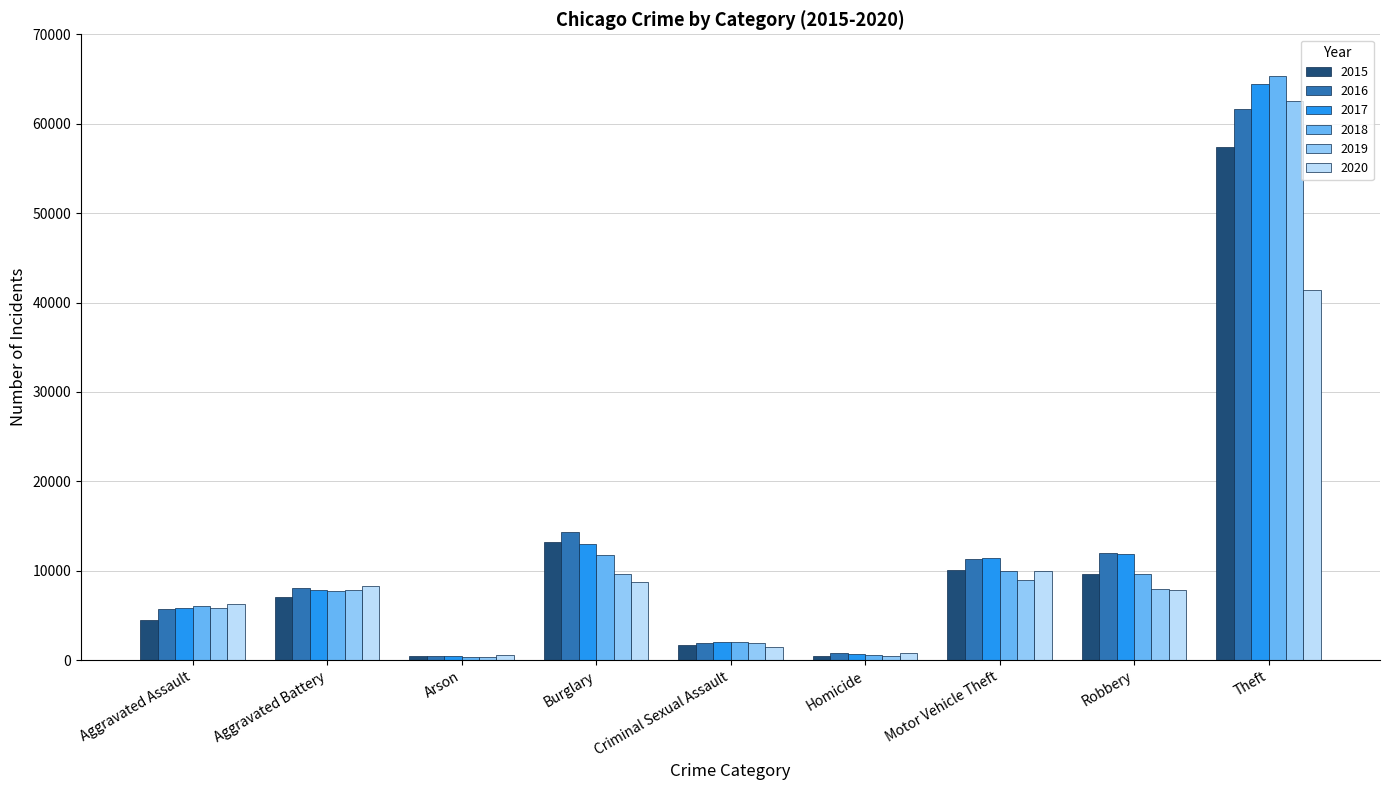

What position from the right is Robbery?

2